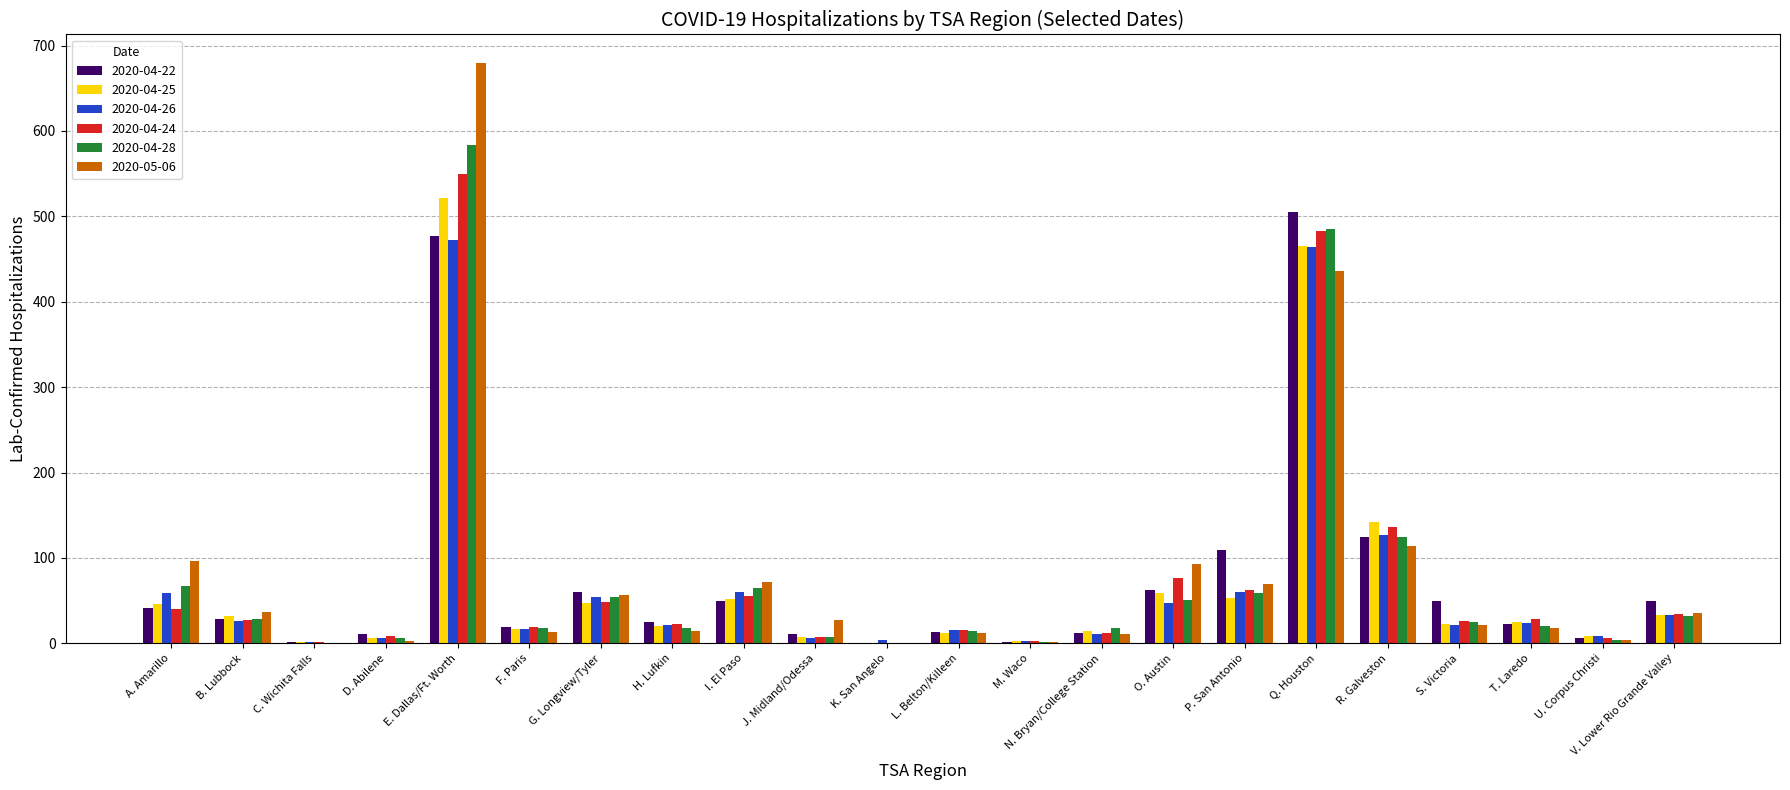

The value of 2020-04-26 at R. Galveston is 127. True or false?

True